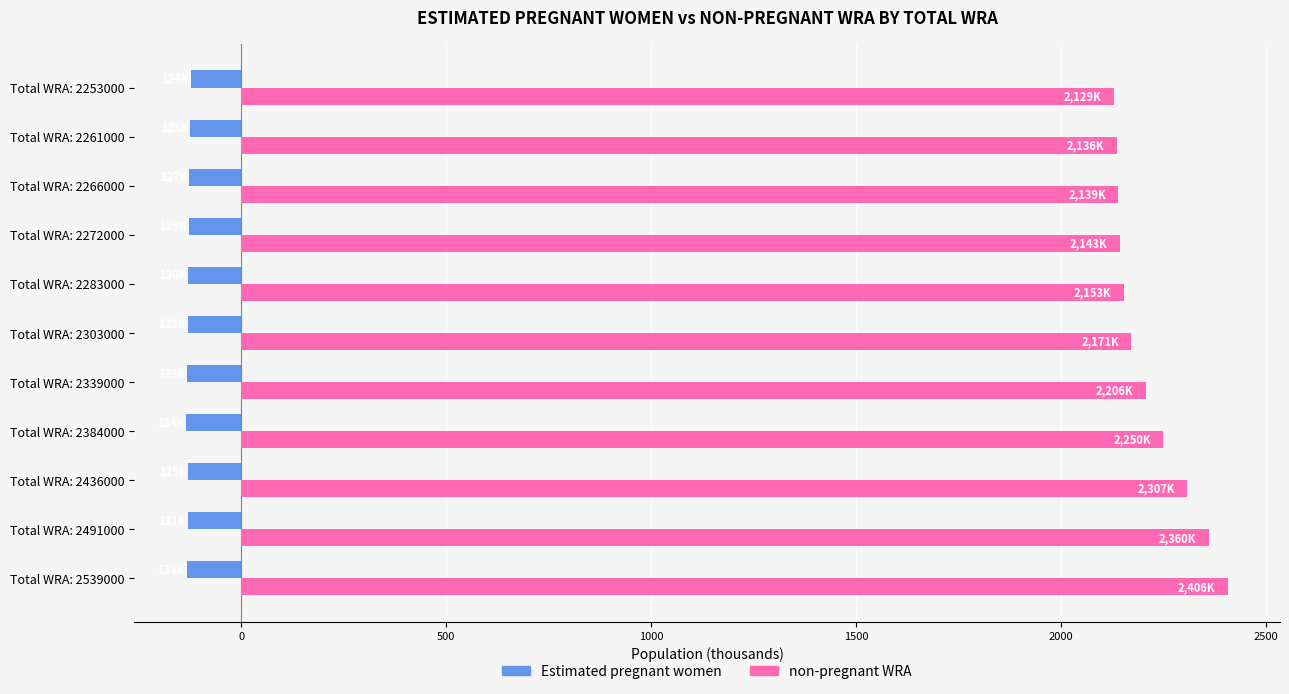

Which series has the widest spread of values?

non-pregnant WRA